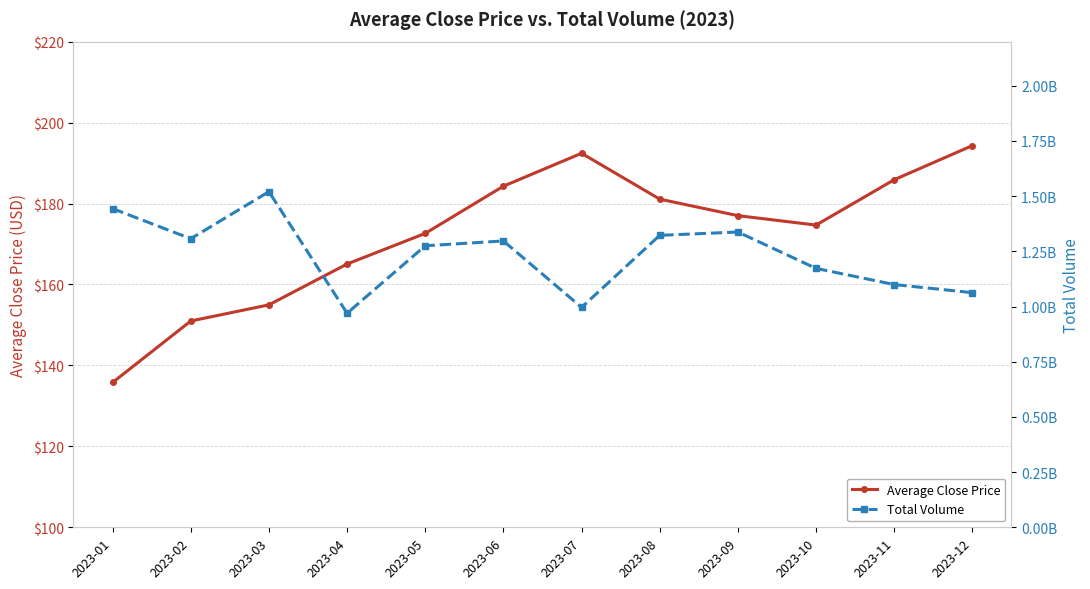

Rank the categories by Total Volume value from lowest to highest.

2023-04, 2023-07, 2023-12, 2023-11, 2023-10, 2023-05, 2023-06, 2023-02, 2023-08, 2023-09, 2023-01, 2023-03